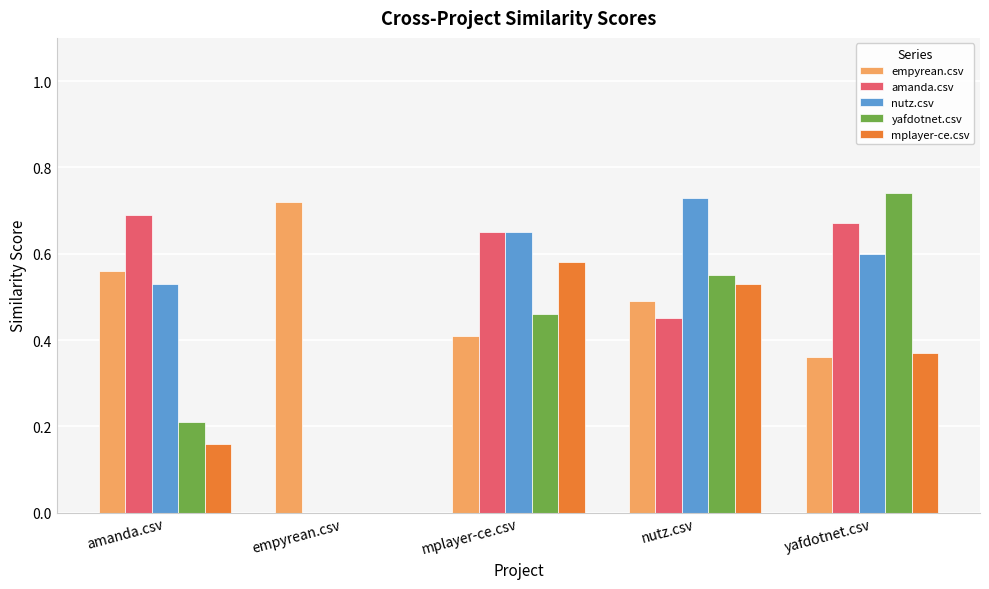

What are all the series names shown in the legend?

empyrean.csv, amanda.csv, nutz.csv, yafdotnet.csv, mplayer-ce.csv